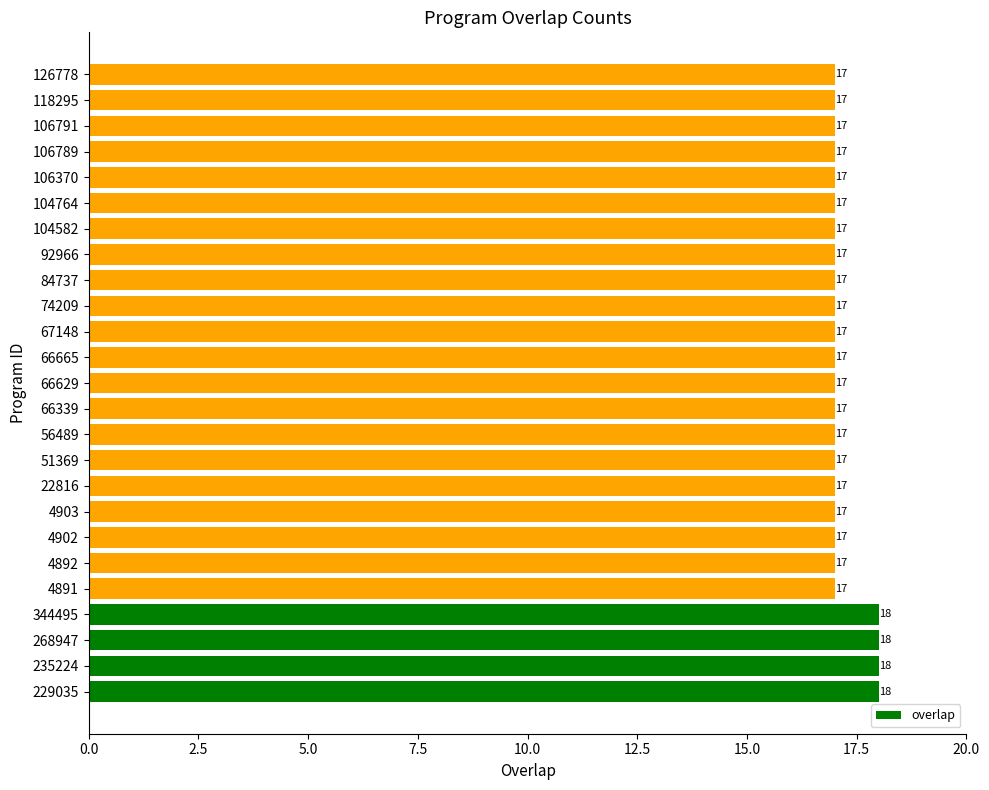

Reading top to bottom, transcribe all the data shown in this chart.

126778=17	118295=17	106791=17	106789=17	106370=17	104764=17	104582=17	92966=17	84737=17	74209=17	67148=17	66665=17	66629=17	66339=17	56489=17	51369=17	22816=17	4903=17	4902=17	4892=17	4891=17	344495=18	268947=18	235224=18	229035=18